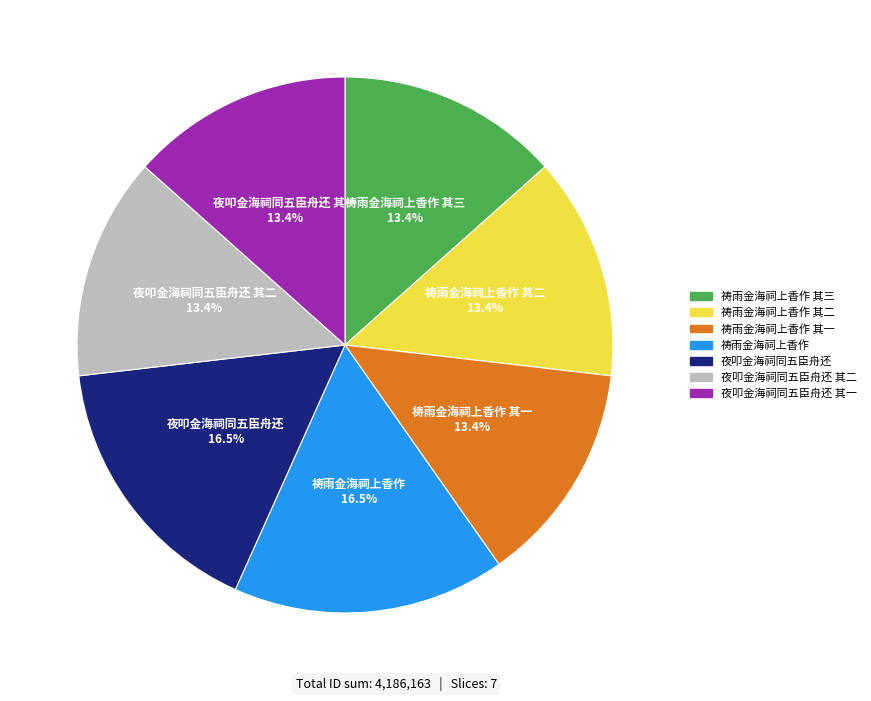

Is there any slice that represents more than half of the pie?

No